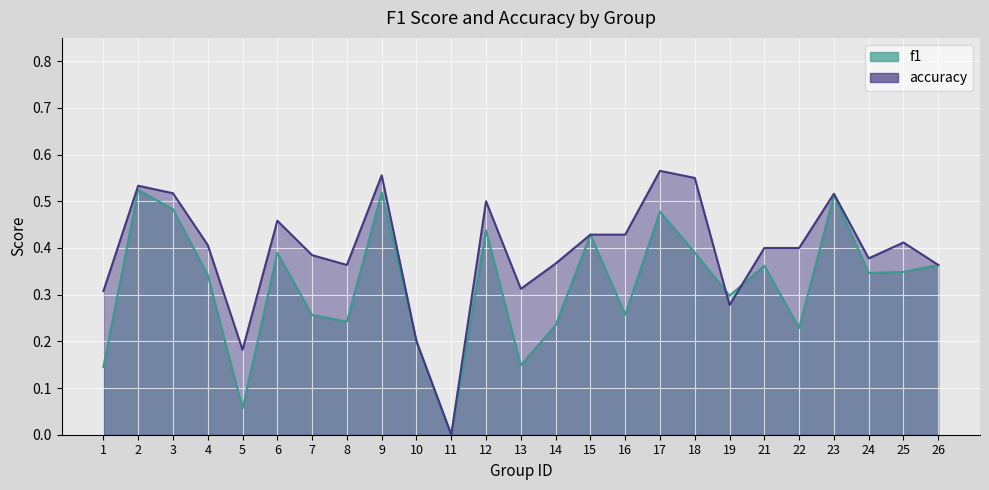

In accuracy, how many points are lower than both neighbors (excluding endpoints)?

6